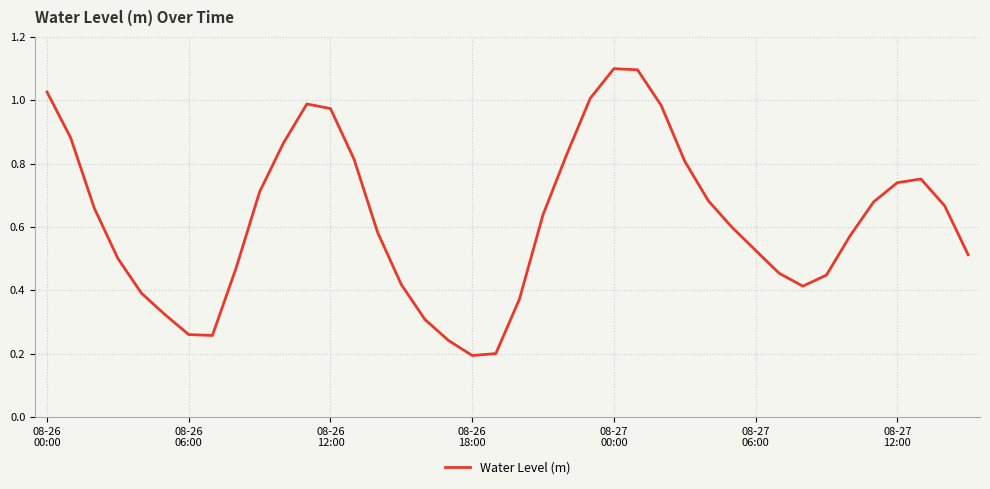

What is the maximum value shown in the chart?

1.1